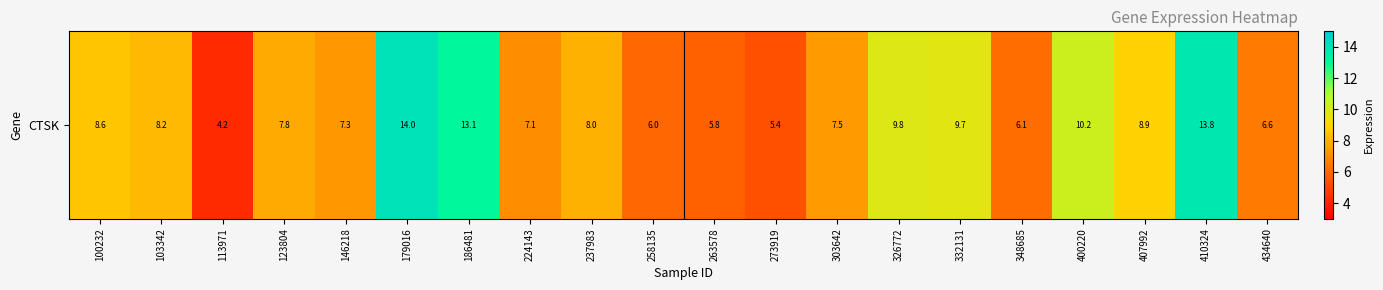

What is the greatest value displayed?

14.0